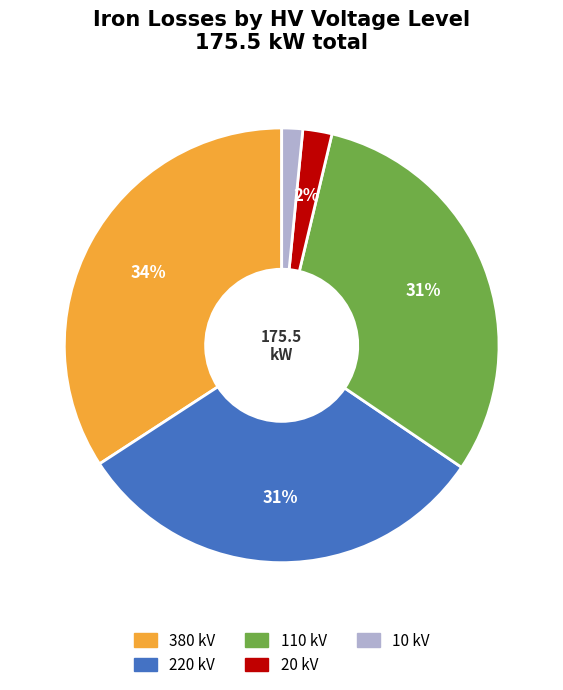

Is it true that 380 kV is 23% of the pie?

False